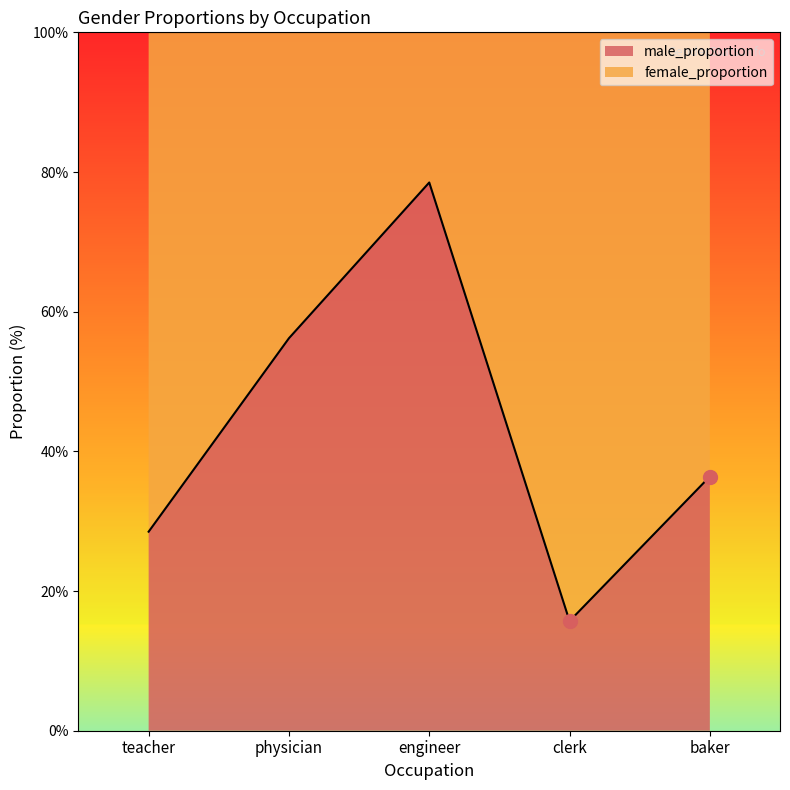

Between physician and teacher, which is larger?

physician